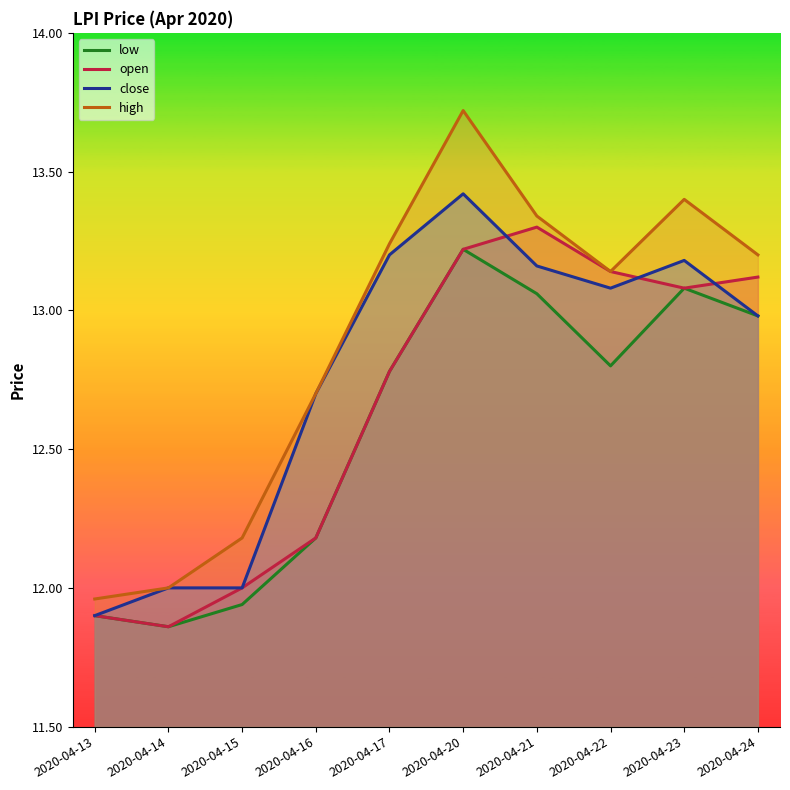

True or false: close has more than 1 interior local peaks.

True